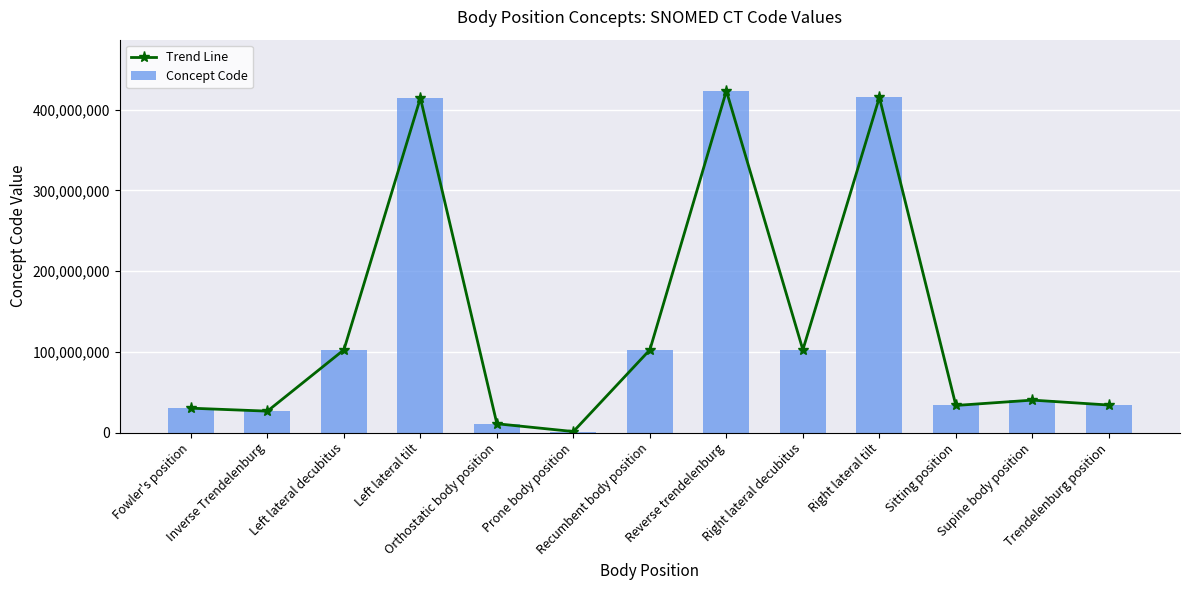

List the labels in order of Concept Code value, largest first.

Reverse trendelenburg, Right lateral tilt, Left lateral tilt, Recumbent body position, Left lateral decubitus, Right lateral decubitus, Supine body position, Trendelenburg position, Sitting position, Fowler's position, Inverse Trendelenburg, Orthostatic body position, Prone body position